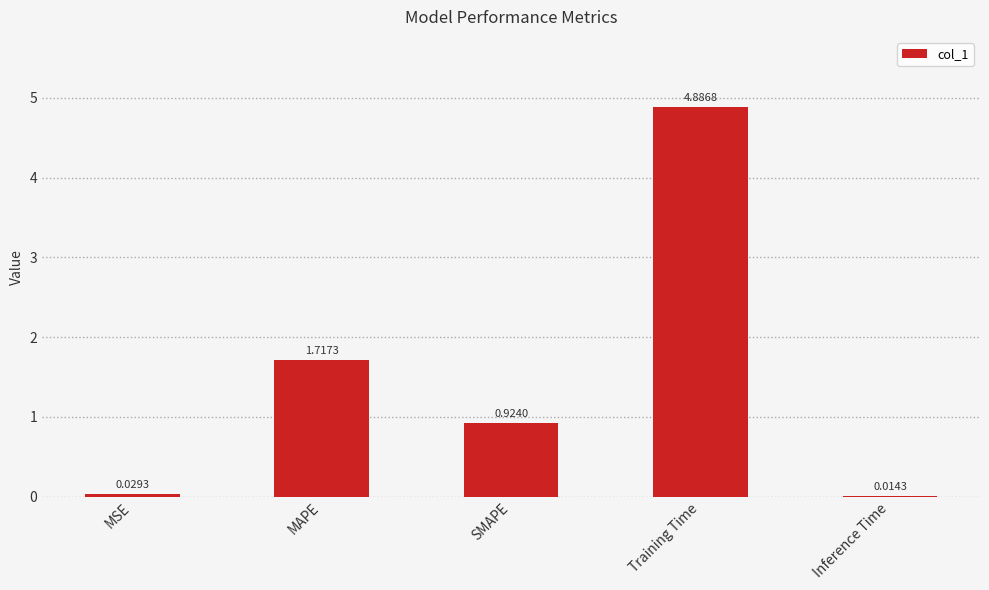

What is the sum of all values?

7.6